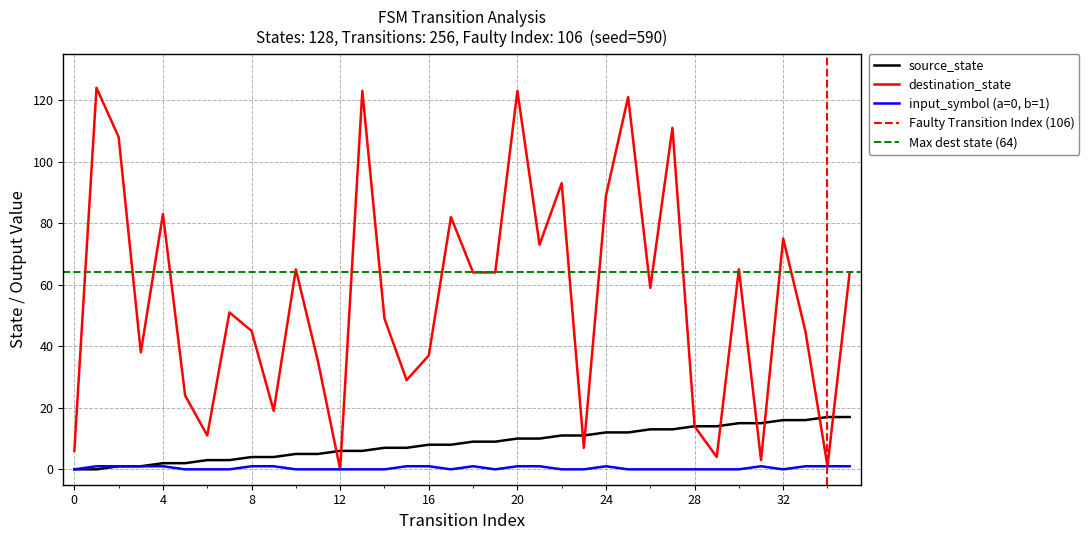

True or false: destination_state has a value of 14 at 28.

True